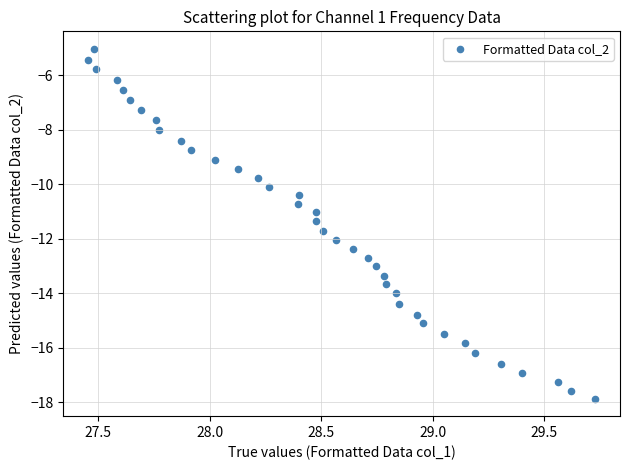

What is the range of X values (max minus min)?

2.3